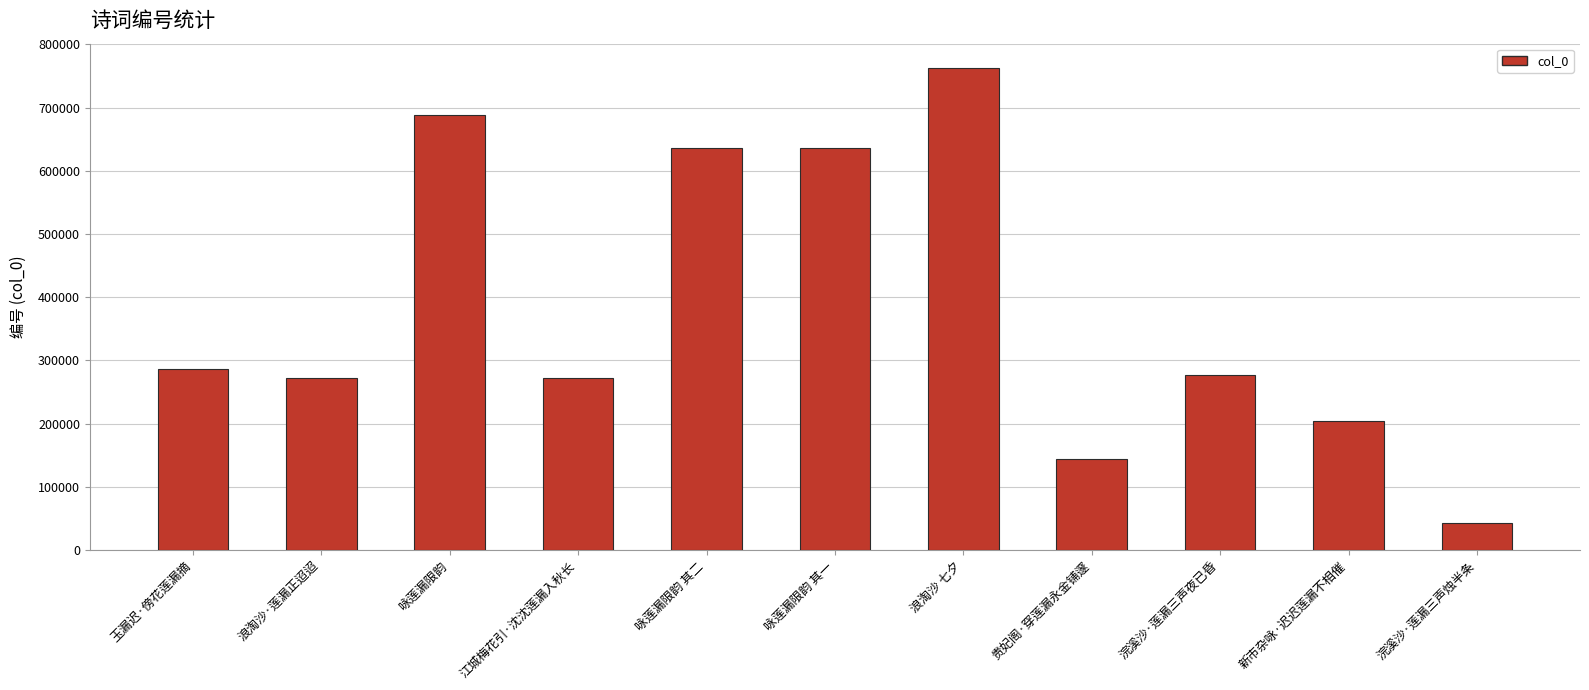

What is the label of the 7th bar from the left?

浪淘沙 七夕